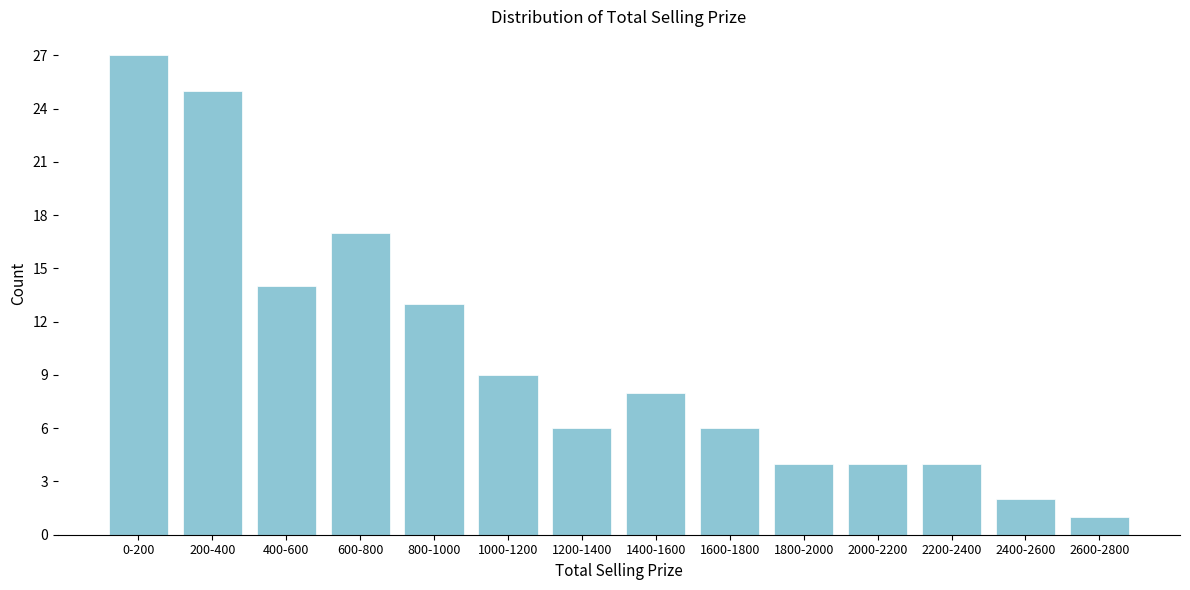

Reading right to left, list all the values displayed in this chart.

2600-2800=1	2400-2600=2	2200-2400=4	2000-2200=4	1800-2000=4	1600-1800=6	1400-1600=8	1200-1400=6	1000-1200=9	800-1000=13	600-800=17	400-600=14	200-400=25	0-200=27